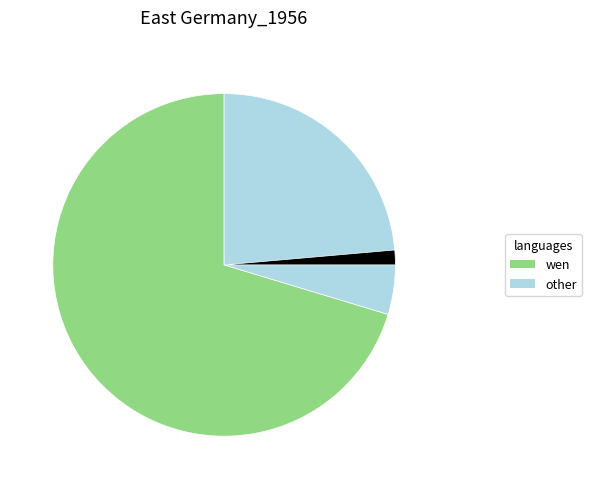

Does any single category account for the majority?

Yes